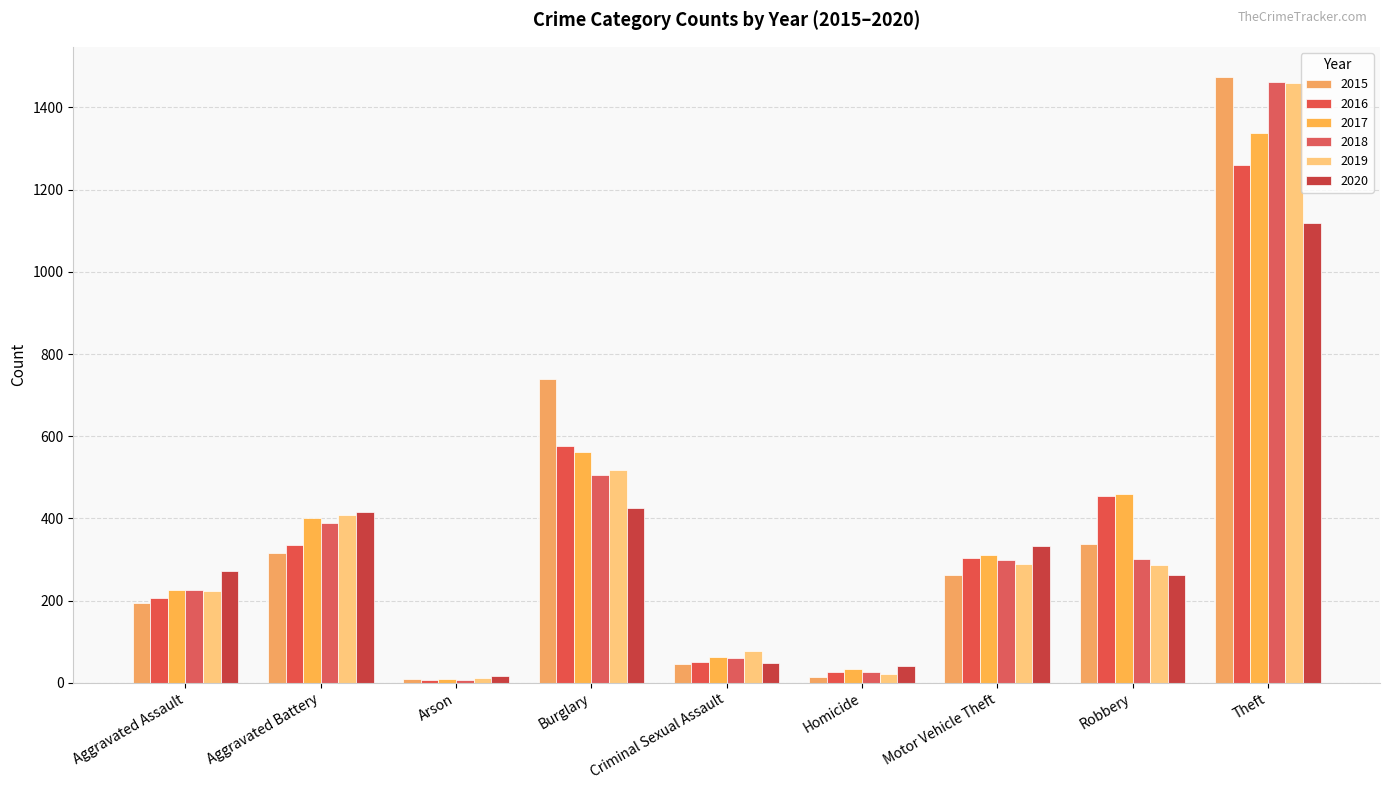

Which category has the highest value in the 2016 series?

Theft